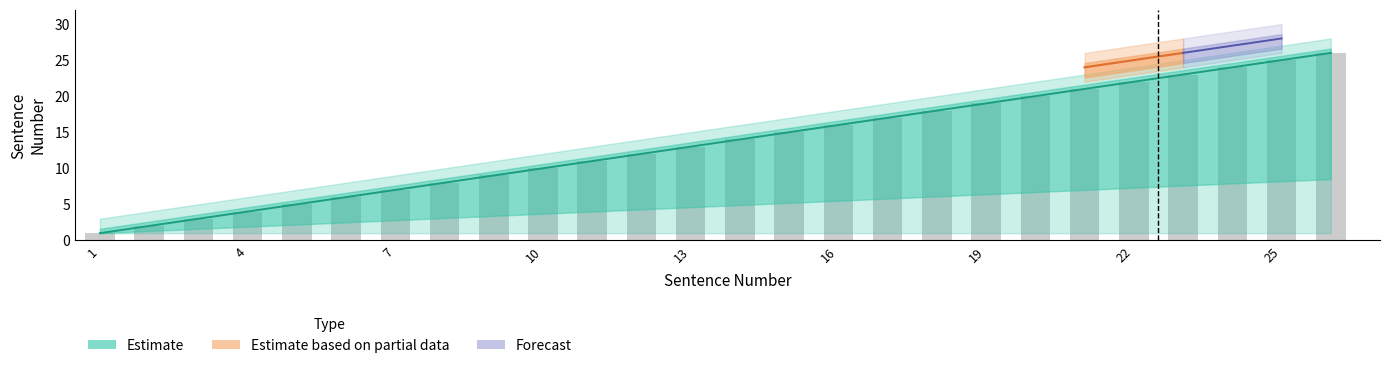

Is the value of Estimate_high at 22 greater than the value of Estimate_mid at 1?

Yes